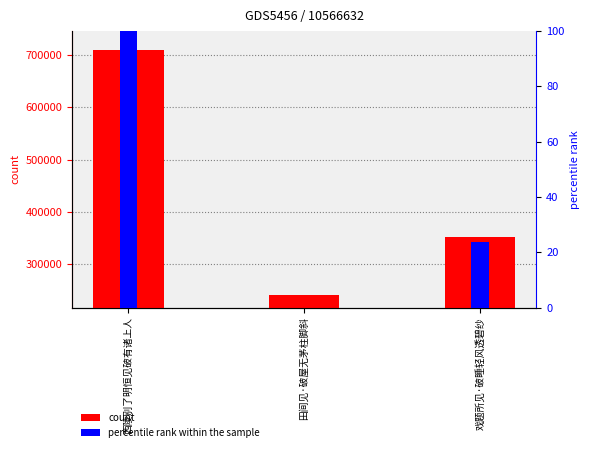

How many bars are there in total?

6